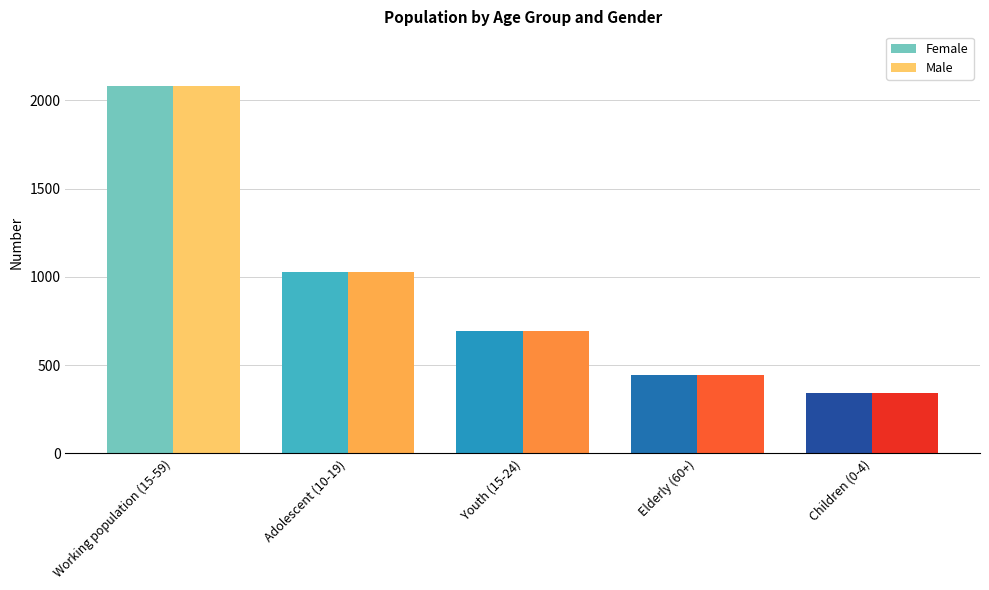

Which category has the lowest value across all series?

Children (0-4)